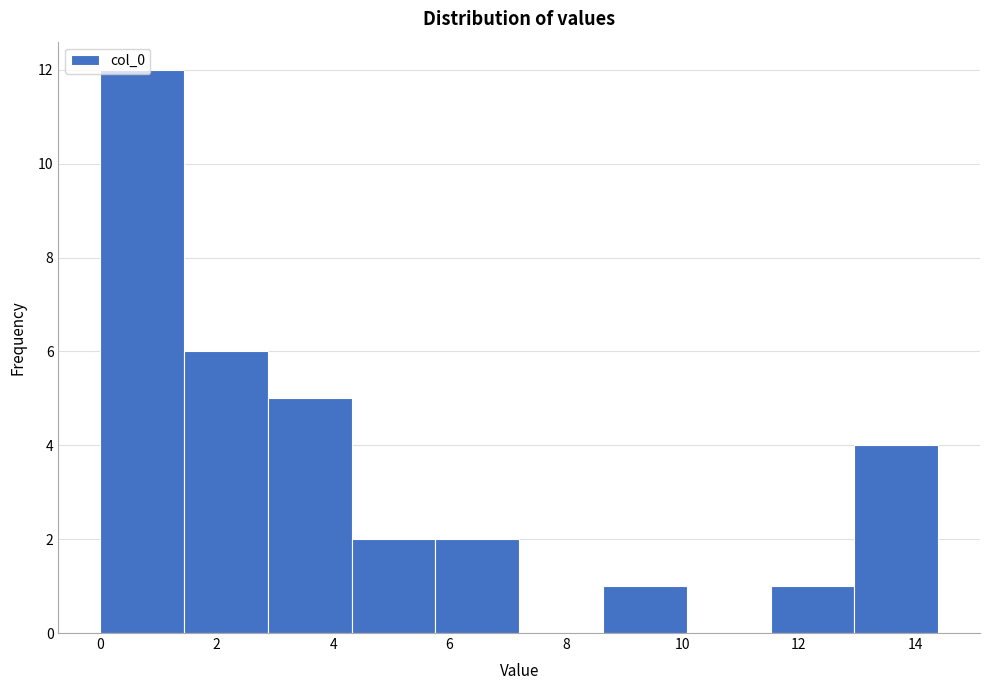

Which range on the x-axis has the tallest bar?

0.0 to 1.4